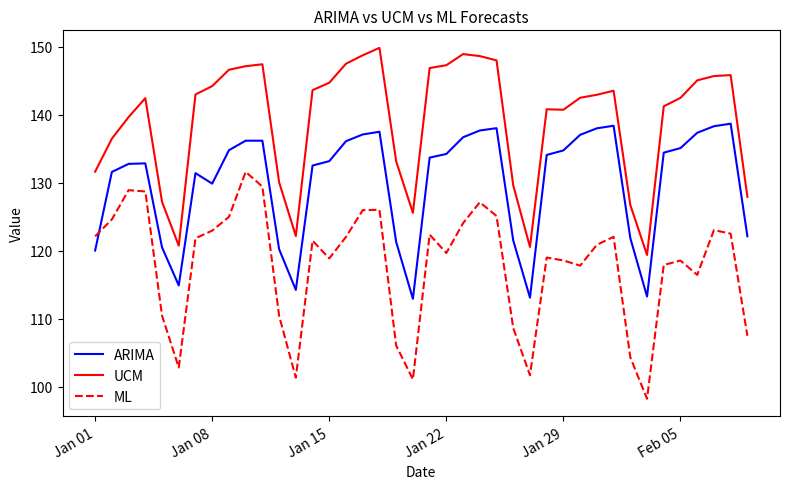

True or false: UCM and ARIMA intersect in this chart.

False